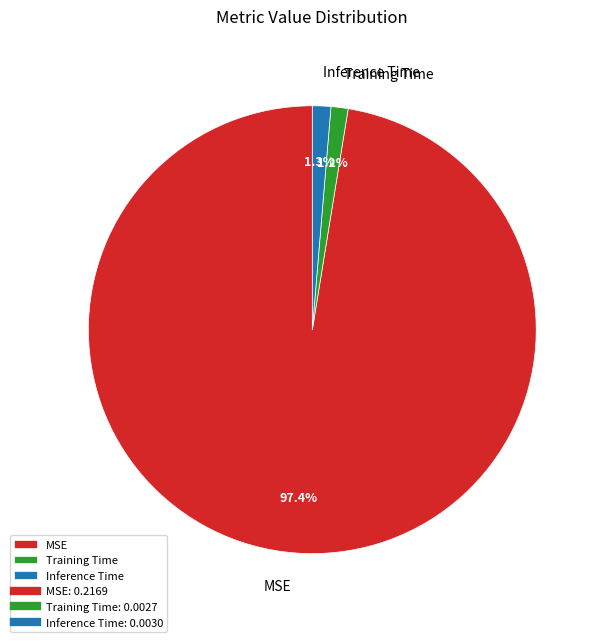

To the nearest percent, what is the average slice percentage?

33%